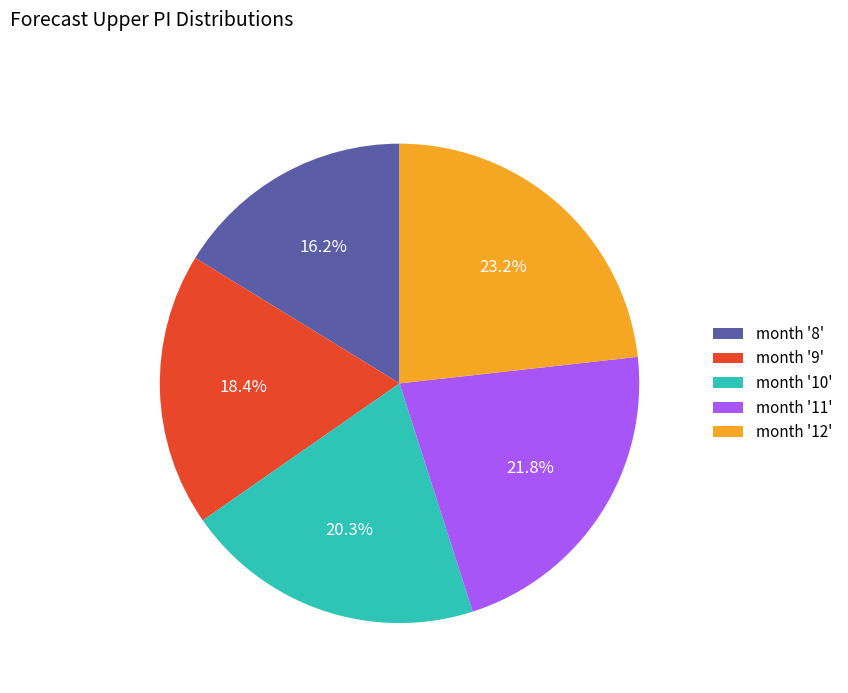

Rank the categories by value from lowest to highest.

month '8', month '9', month '10', month '11', month '12'